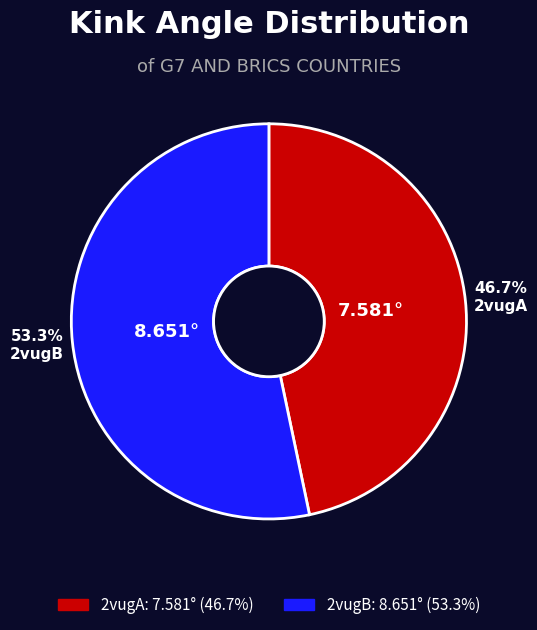

What is the largest slice in the pie chart?

2vugB